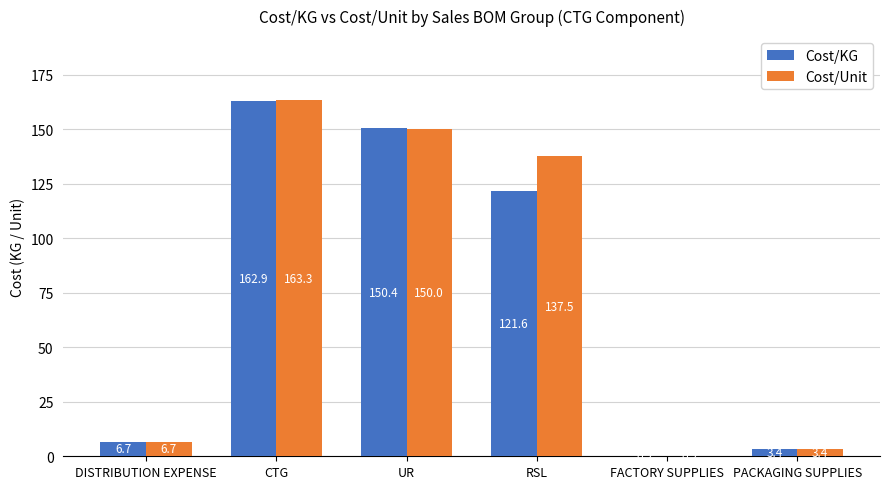

How many values in the Cost/KG series exceed 121?

3